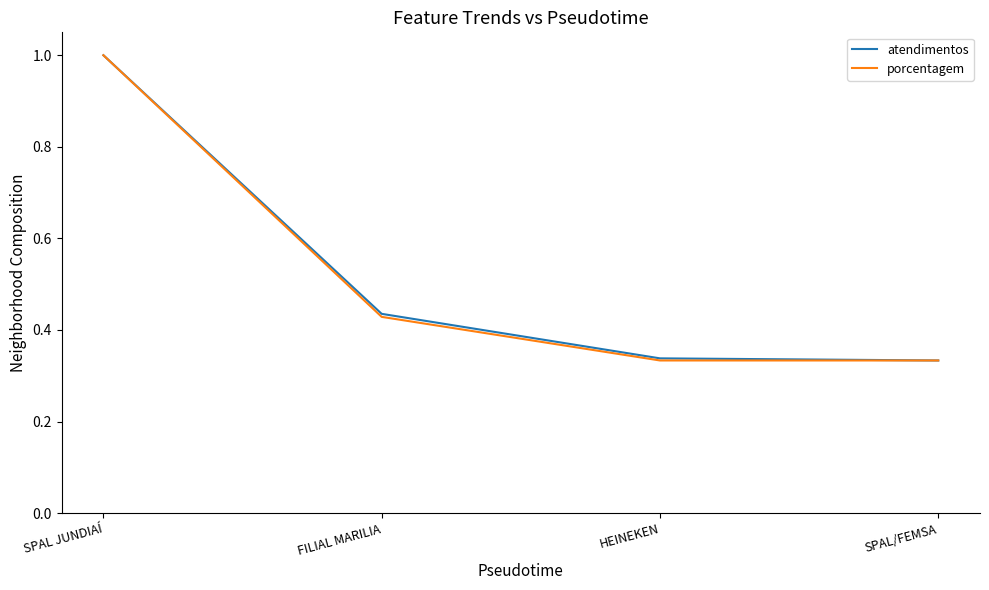

What are all the series names shown in the legend?

atendimentos, porcentagem